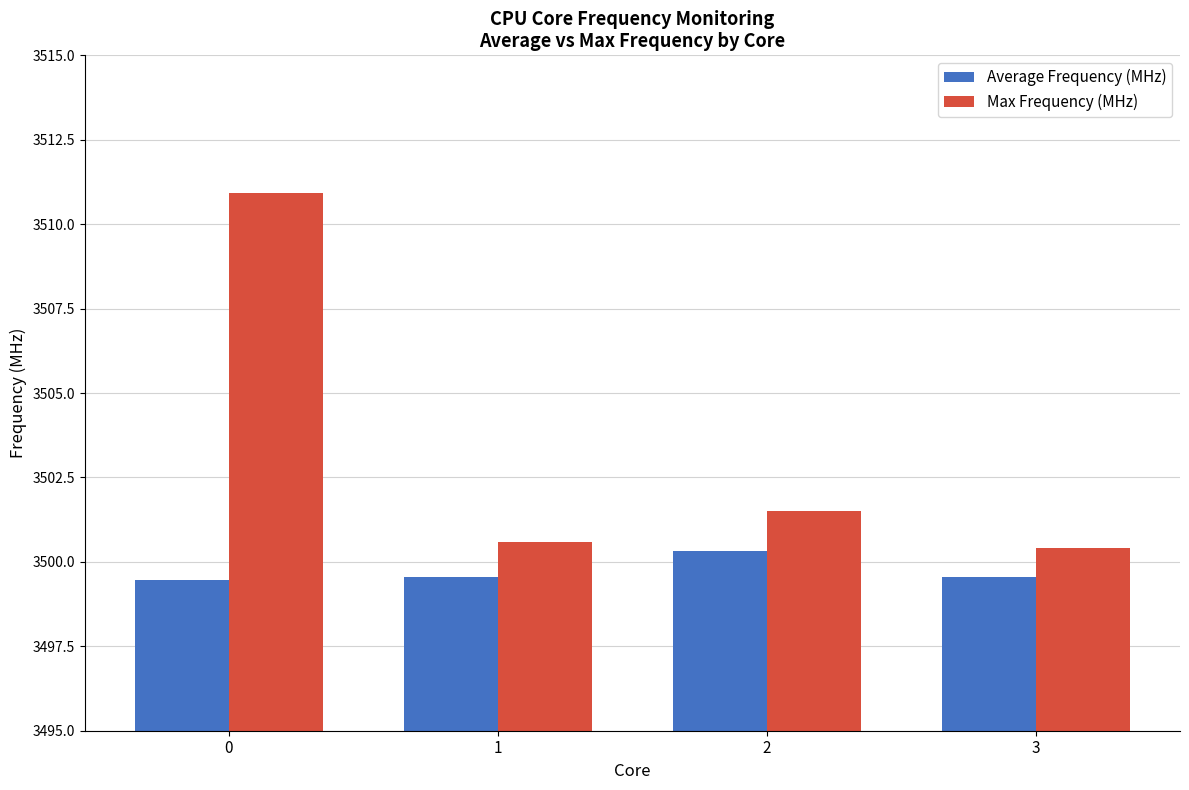

Are the bars horizontal?

No